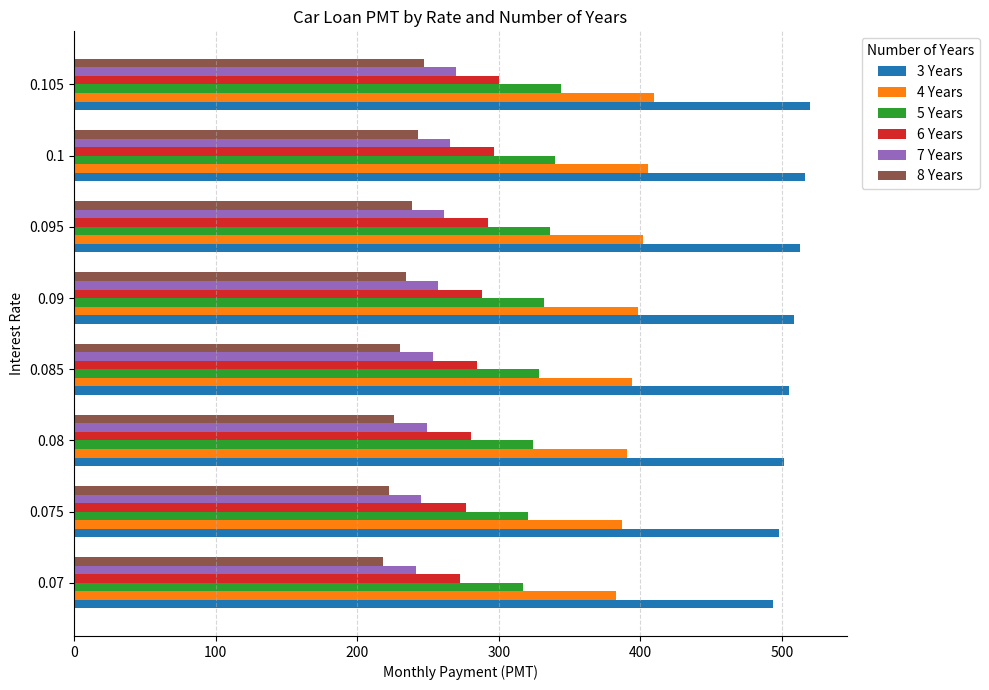

What is the spread (max minus min) of values at 0.08?

275.2